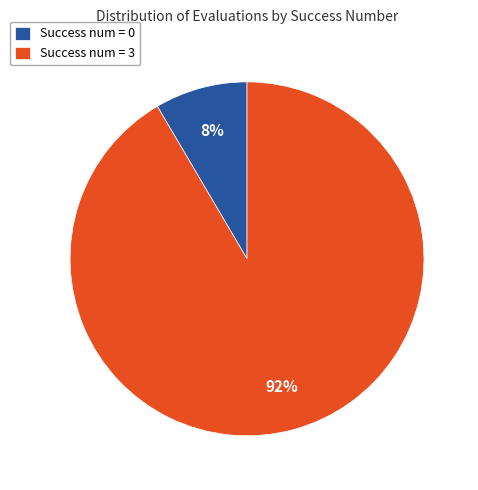

Count the number of slices in the pie.

2